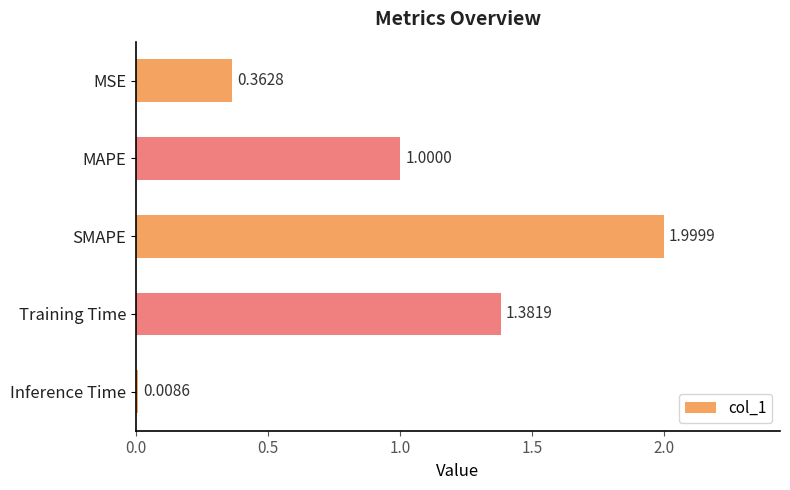

What is the change in value from SMAPE to Inference Time?

-2.0